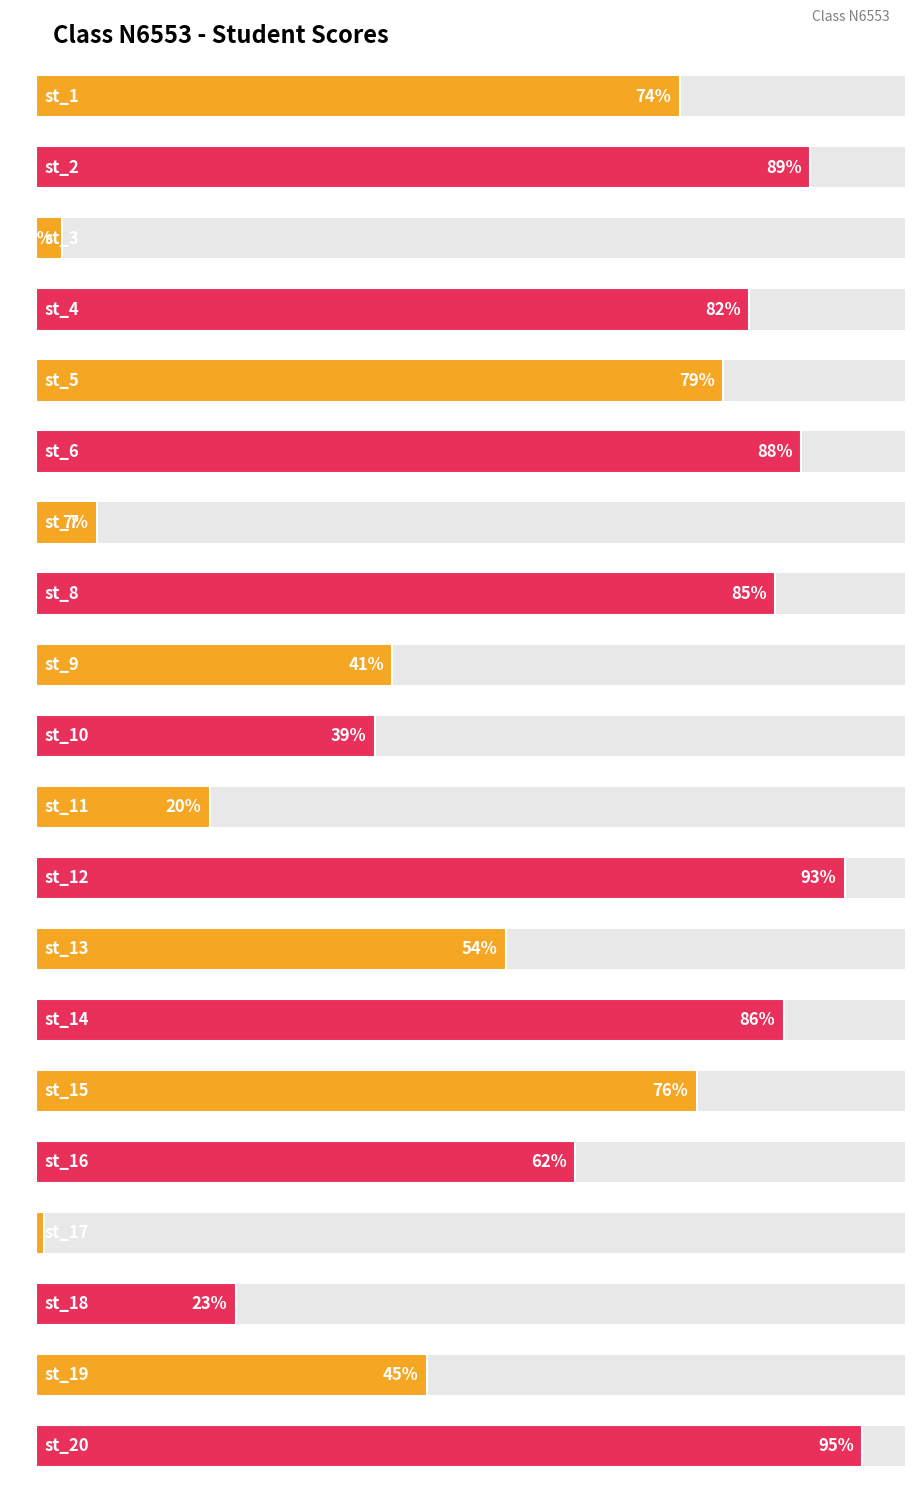

Which category has the highest value across all series?

st_20